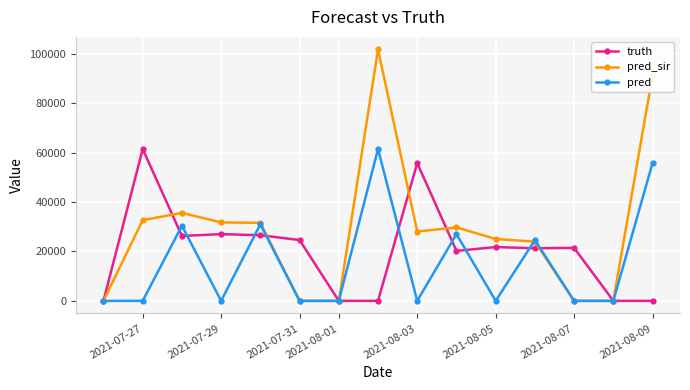

What is the highest value of the pred_sir series?

101850